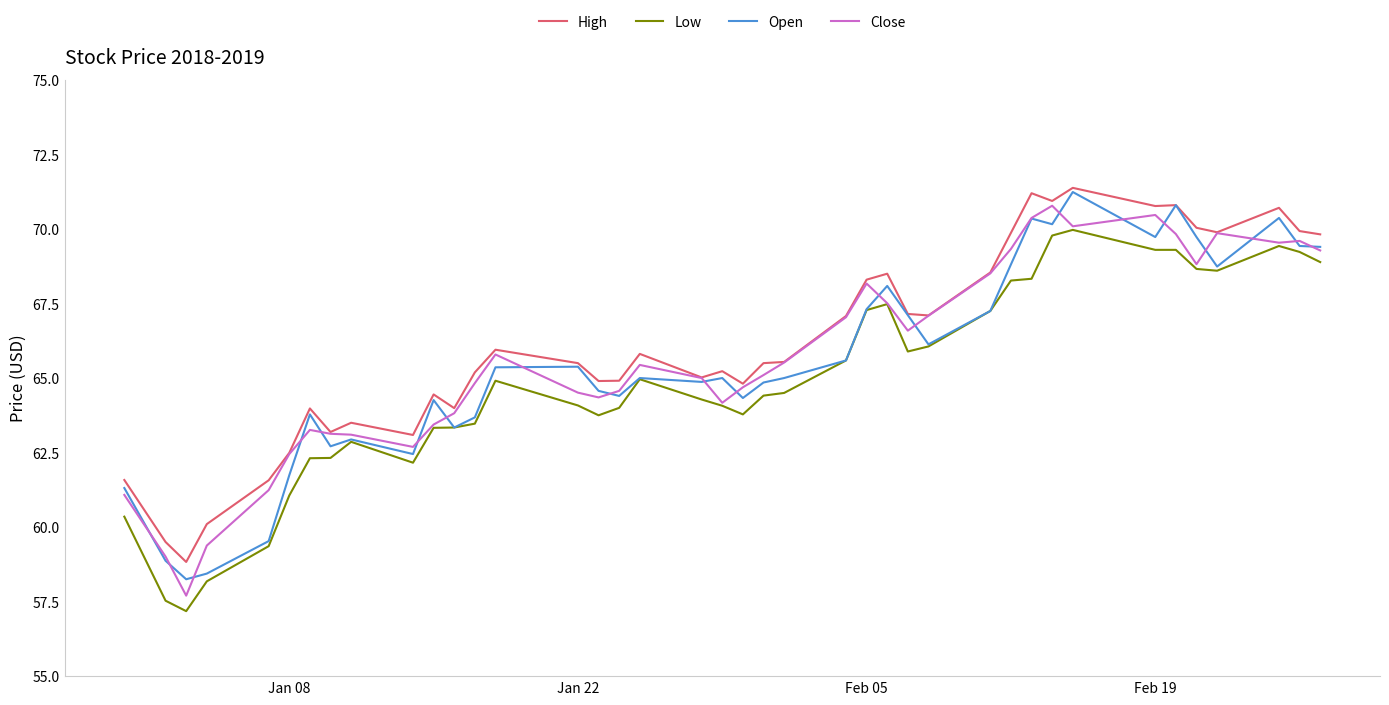

How many lines are shown in the chart?

4